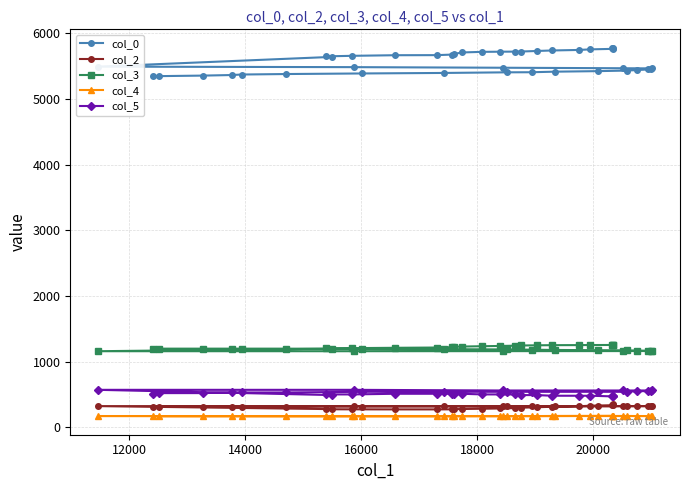

What is the difference between the maximum and minimum values in the col_3 series?

95.0